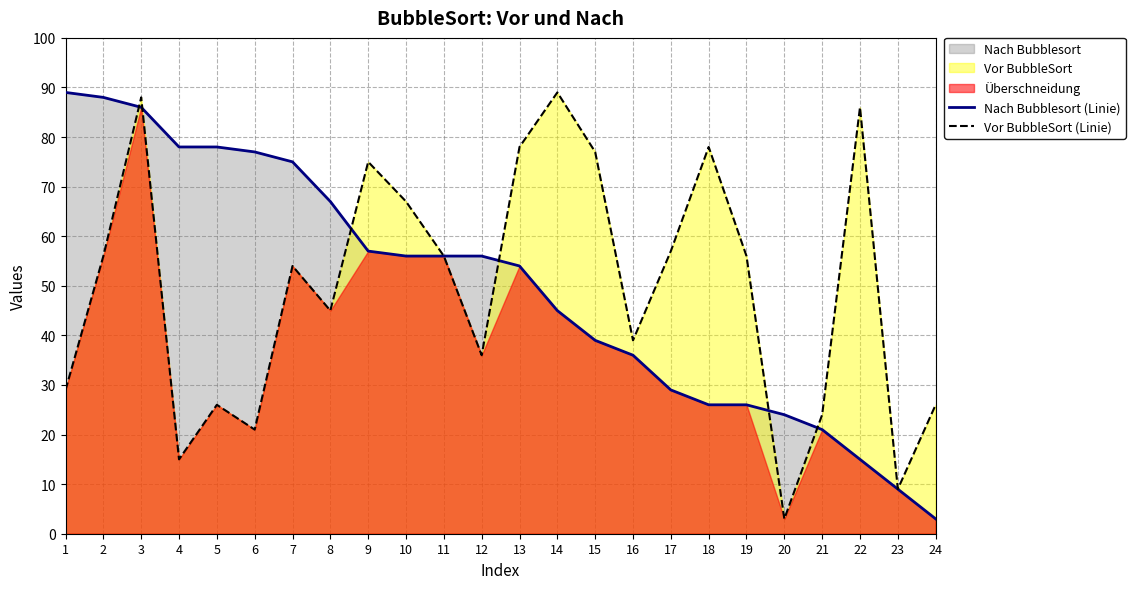

Reading right to left, what are all the values shown in this chart?

Nach Bubblesort (Linie): 3	9	15	21	24	26	26	29	36	39	45	54	56	56	56	57	67	75	77	78	78	86	88	89
Vor BubbleSort (Linie): 26	9	86	24	3	56	78	57	39	77	89	78	36	56	67	75	45	54	21	26	15	88	56	29